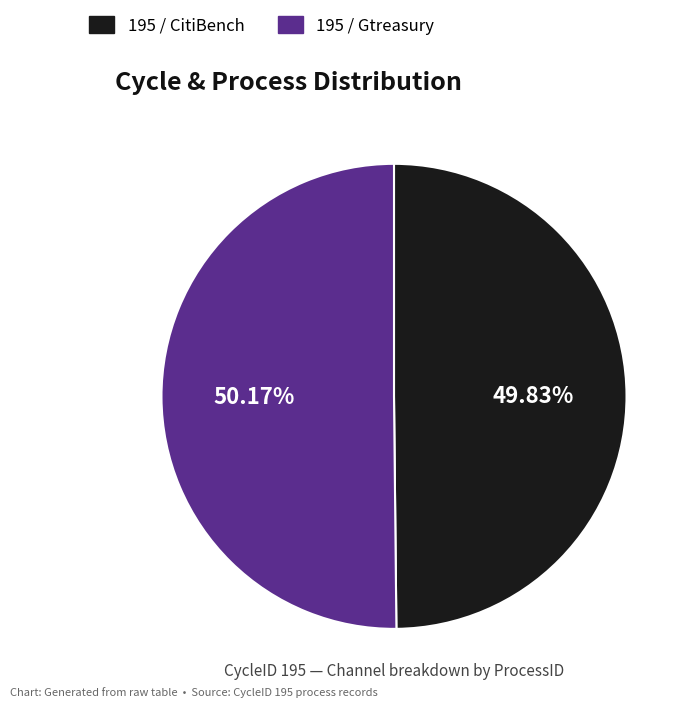

Approximately how many times larger is the value at 195 / Gtreasury compared to 195 / CitiBench?

1.0